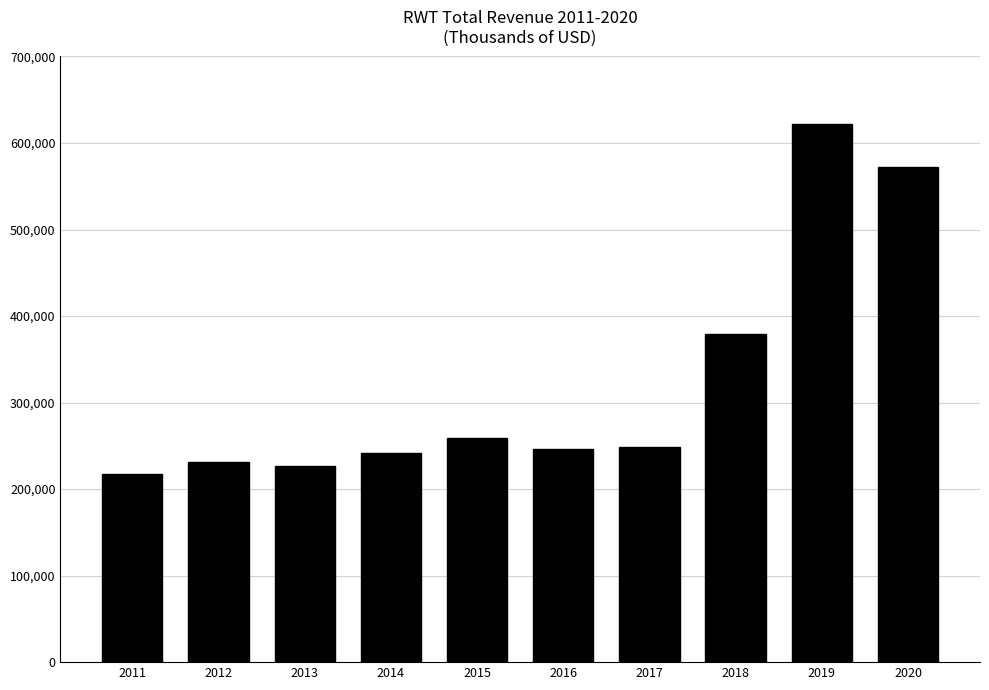

What is the change in value from 2019 to 2020?

-50400